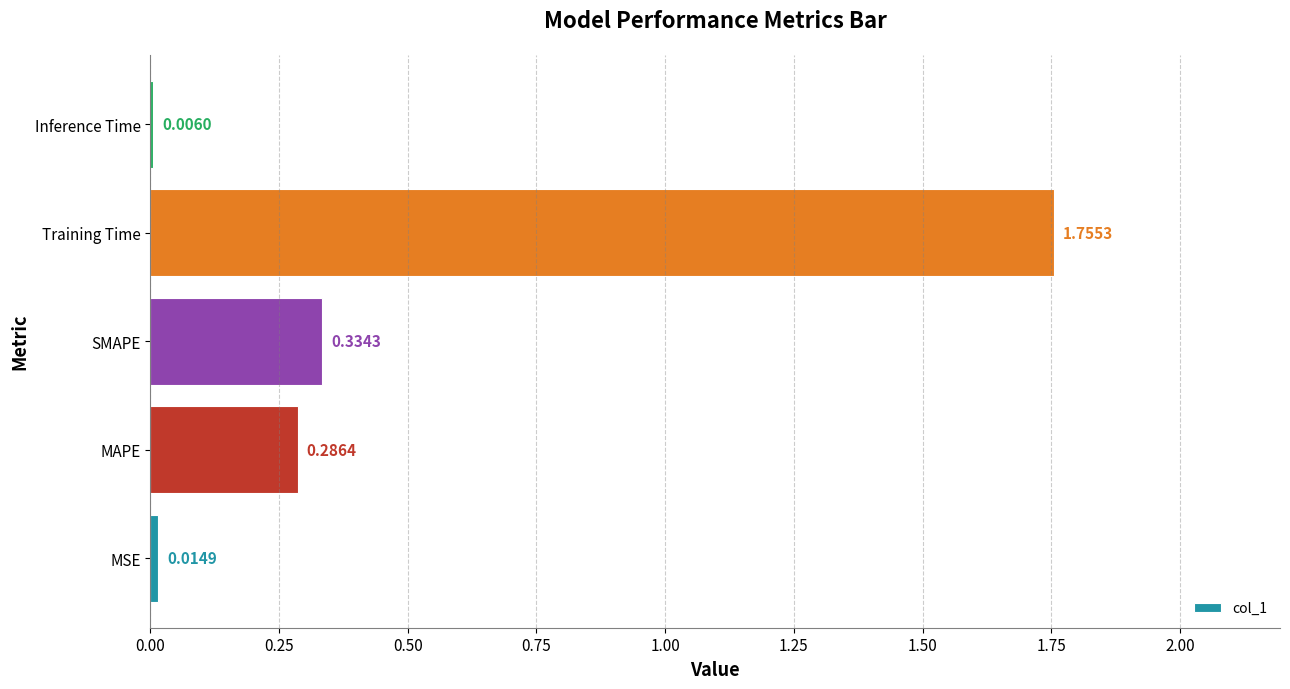

At which label is the value closest to 0?

Inference Time